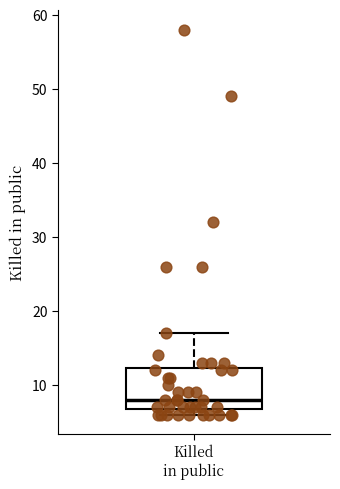

Transcribe this box plot: give where the median line is, the range the box spans, and where the two whiskers end, as read against the y-axis. The values are not printed on the chart, so give them approximately, as read against the axis.

median 8, box 7 to 12, whiskers 6 to 17